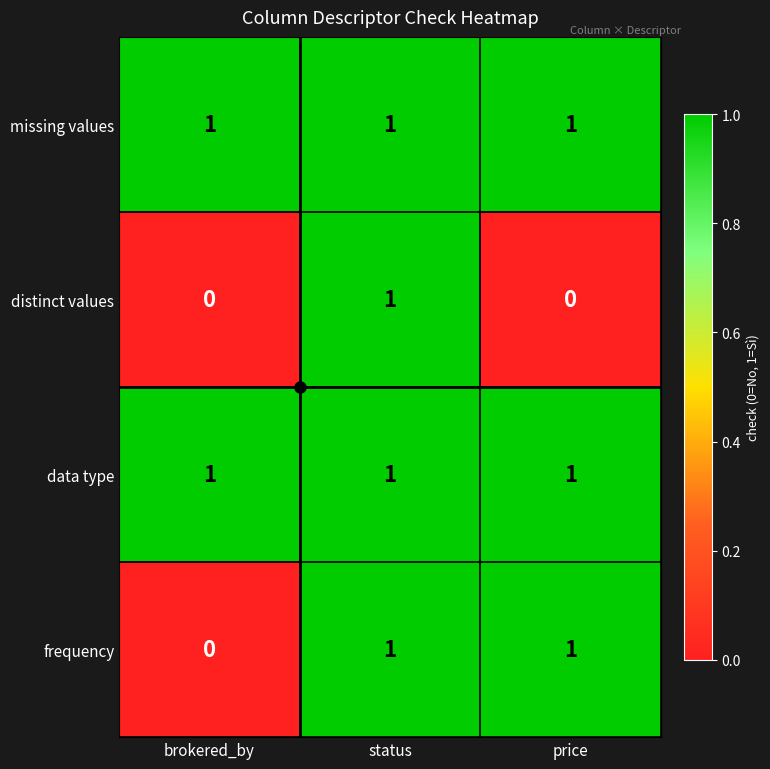

At which category is the sum across all series the highest?

status